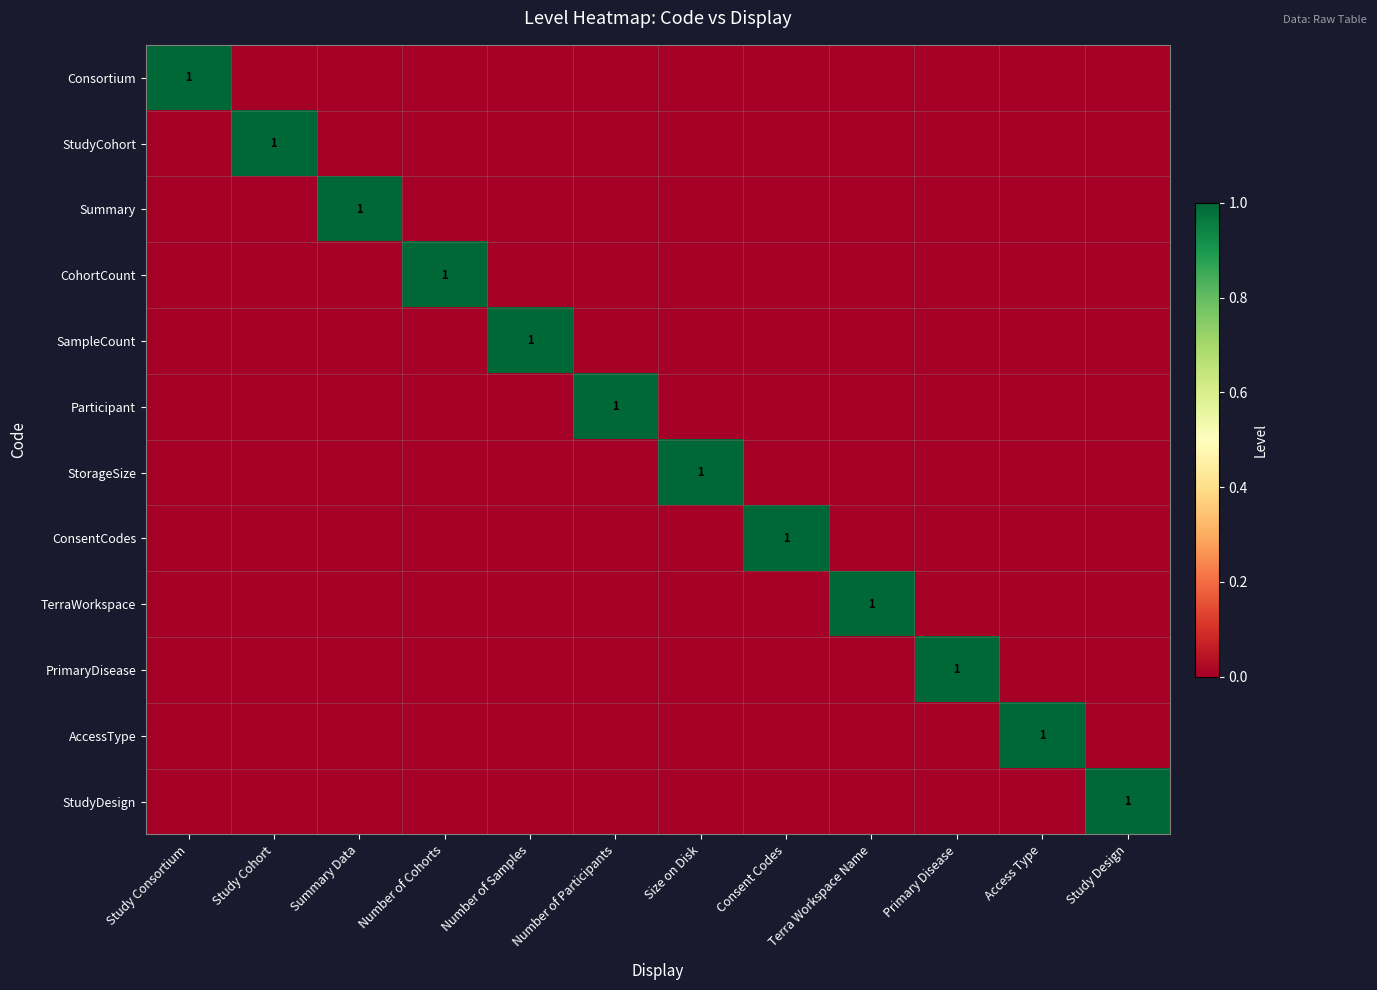

Is it true that Summary equals 1 at Summary Data?

True